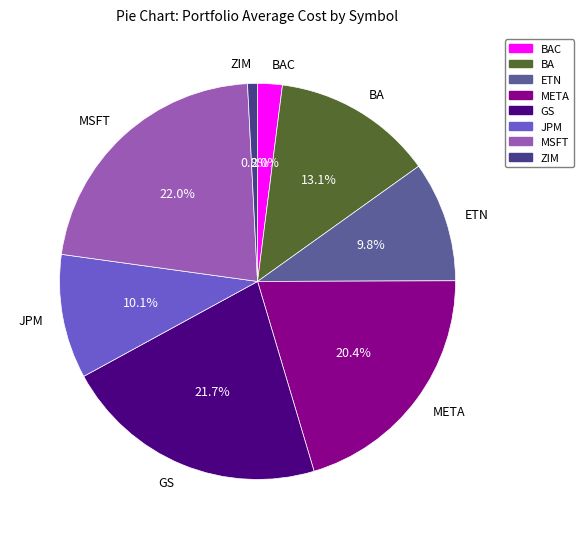

To the nearest percent, what percentage of the pie is ZIM?

1%